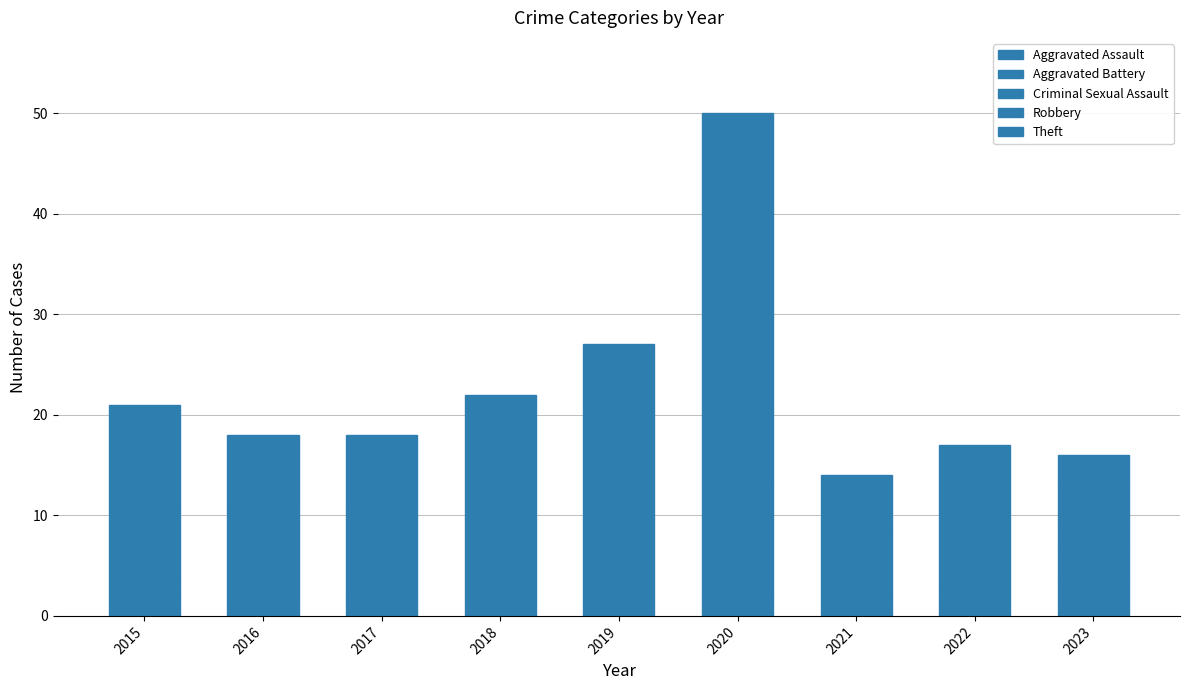

What is the average value of the Theft series?

11